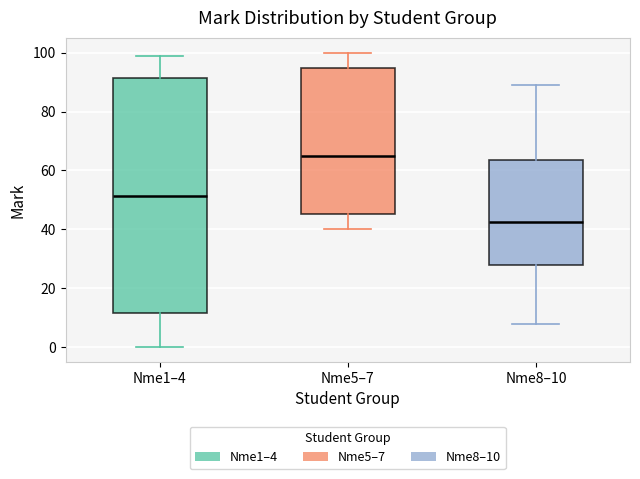

Reading left to right, read every box against the y-axis: the position of its median line, the range the box covers, and the ends of its whiskers. The values are not printed on the chart, so give them approximately, as read against the axis.

Nme1–4: median 52, box 12 to 92, whiskers 0 to 100
Nme5–7: median 66, box 46 to 94, whiskers 40 to 100
Nme8–10: median 42, box 28 to 64, whiskers 8 to 90